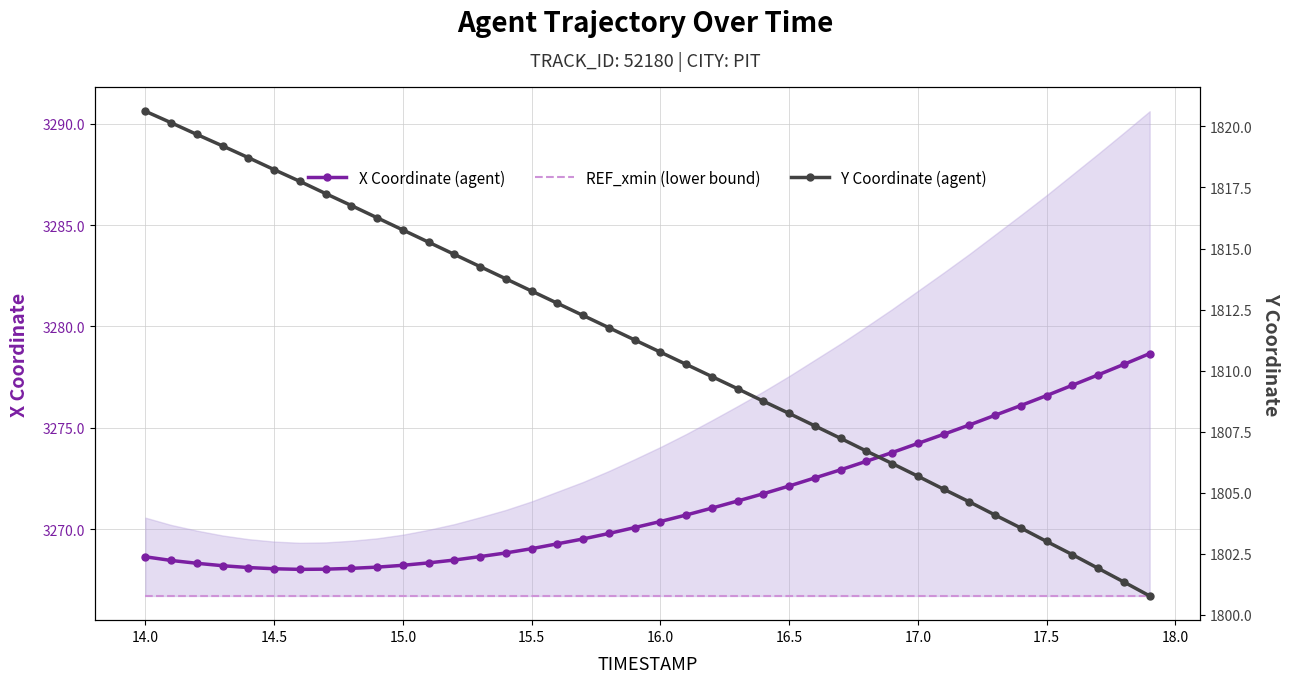

True or false: Y Coordinate (agent) and REF_xmin (lower bound) intersect in this chart.

False